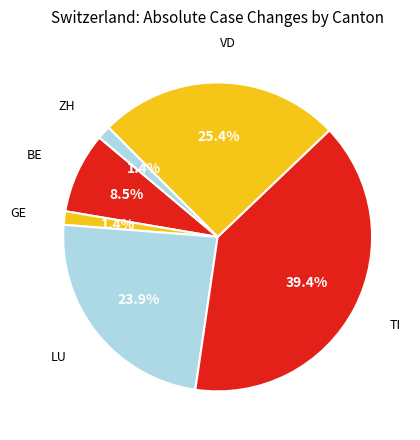

What percentage do ZH and BE together represent?

9.9%